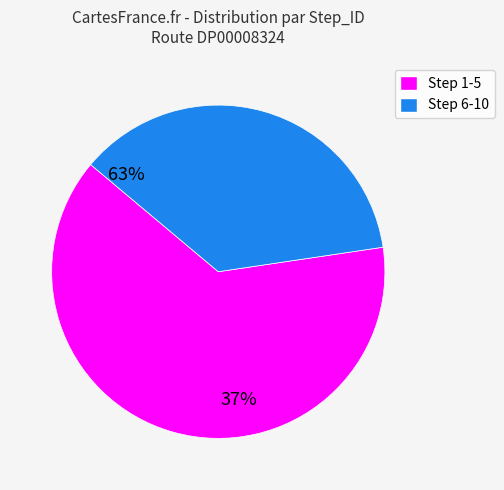

Is there a majority slice in this chart?

Yes